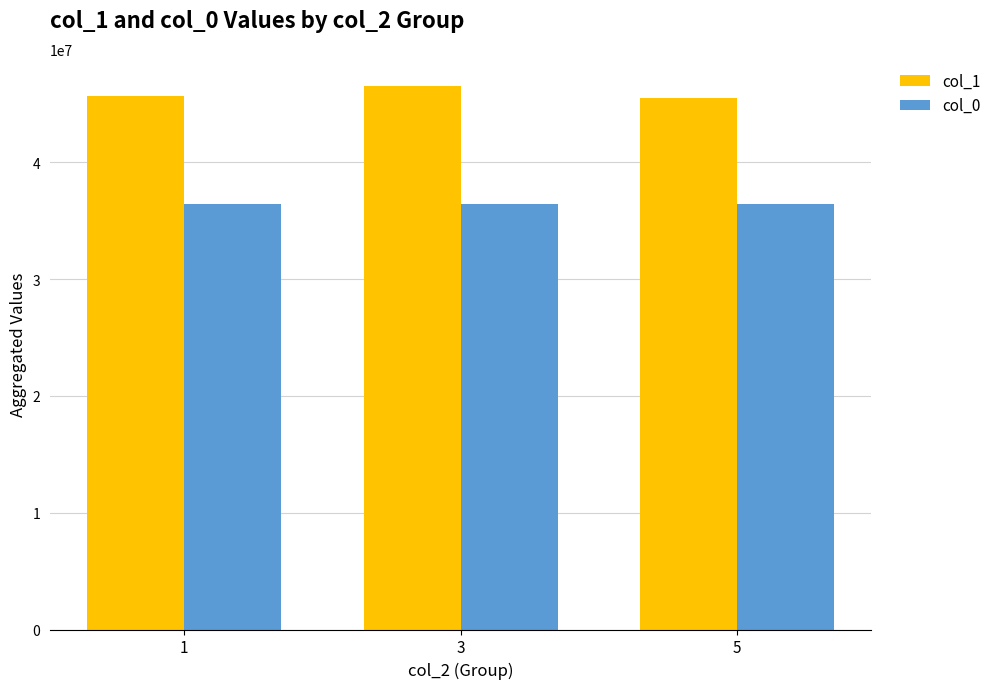

What is the minimum value for col_1?

45547660